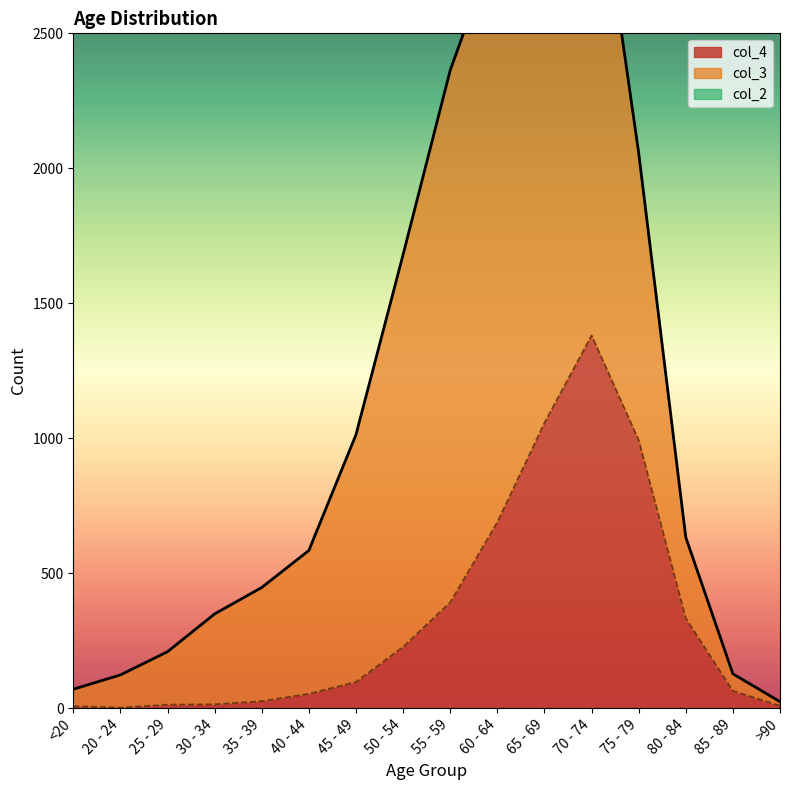

Reading left to right, what are all the values shown in this chart?

col_4: 7	2	13	14	26	53	97	227	392	689	1057	1381	993	333	64	9
col_3: 62	121	196	333	420	530	915	1450	1965	2151	2130	1882	1053	296	62	15
col_2: 1	0	0	2	1	1	1	3	6	8	6	14	12	4	1	0